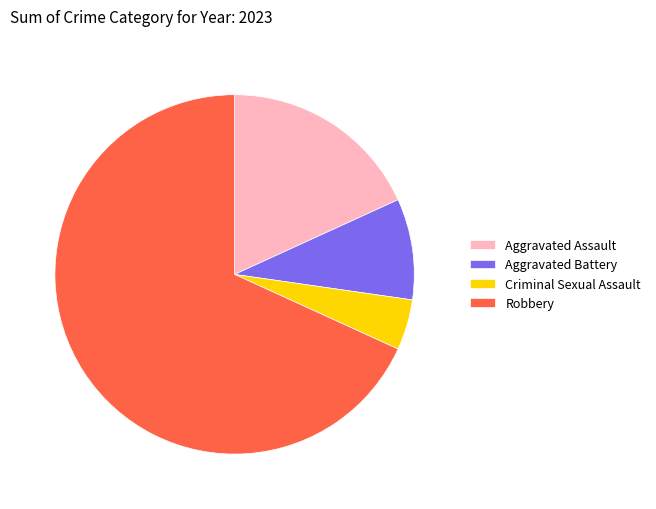

The Aggravated Battery slice represents 9% of the pie. True or false?

True